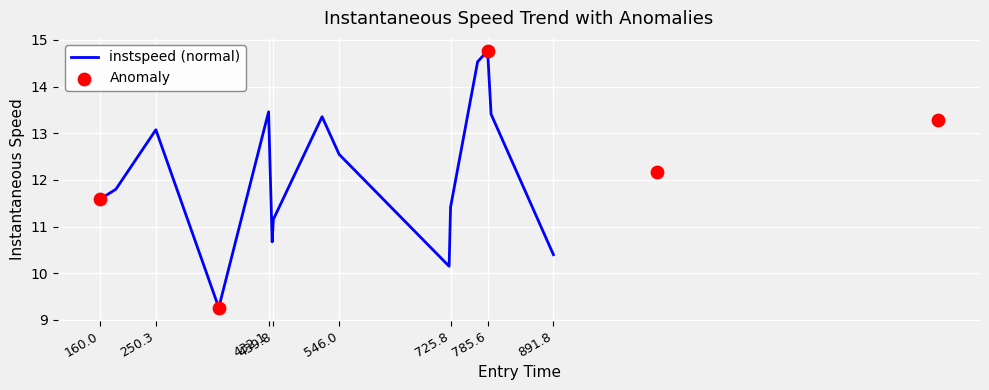

Is it true that instspeed (normal) equals 11.4 at 725.8?

True